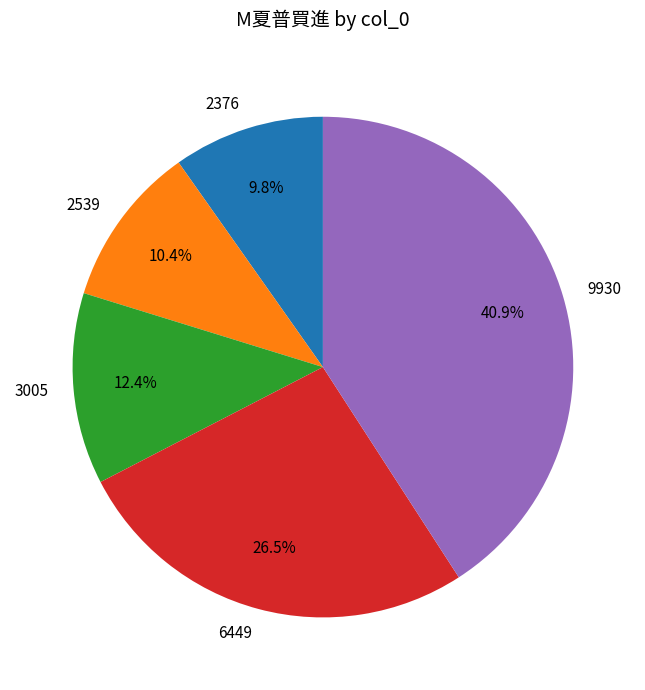

How many segments does this pie chart have?

5